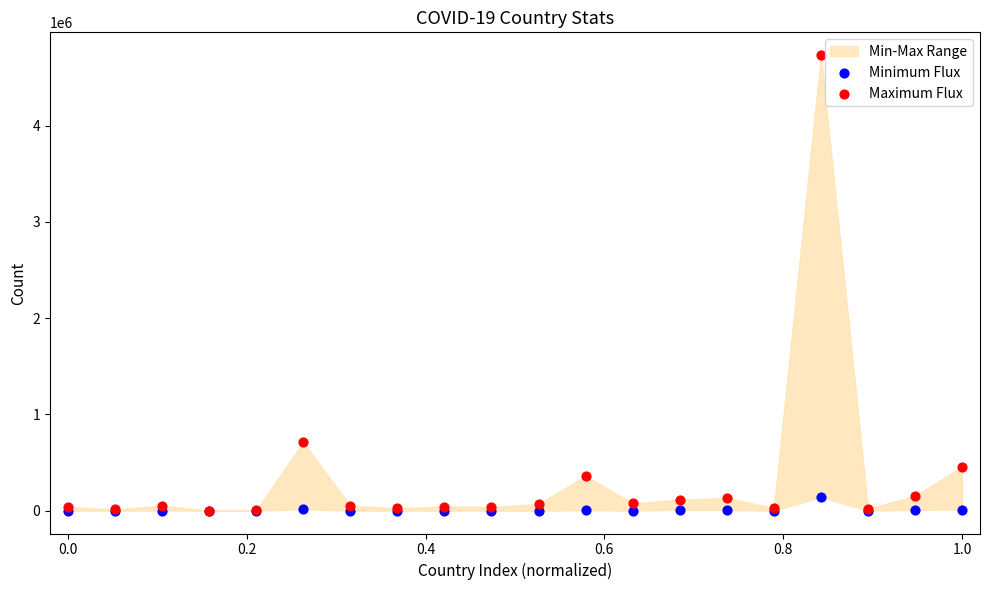

Across all series, what Y value is closest to 2366181?

711325